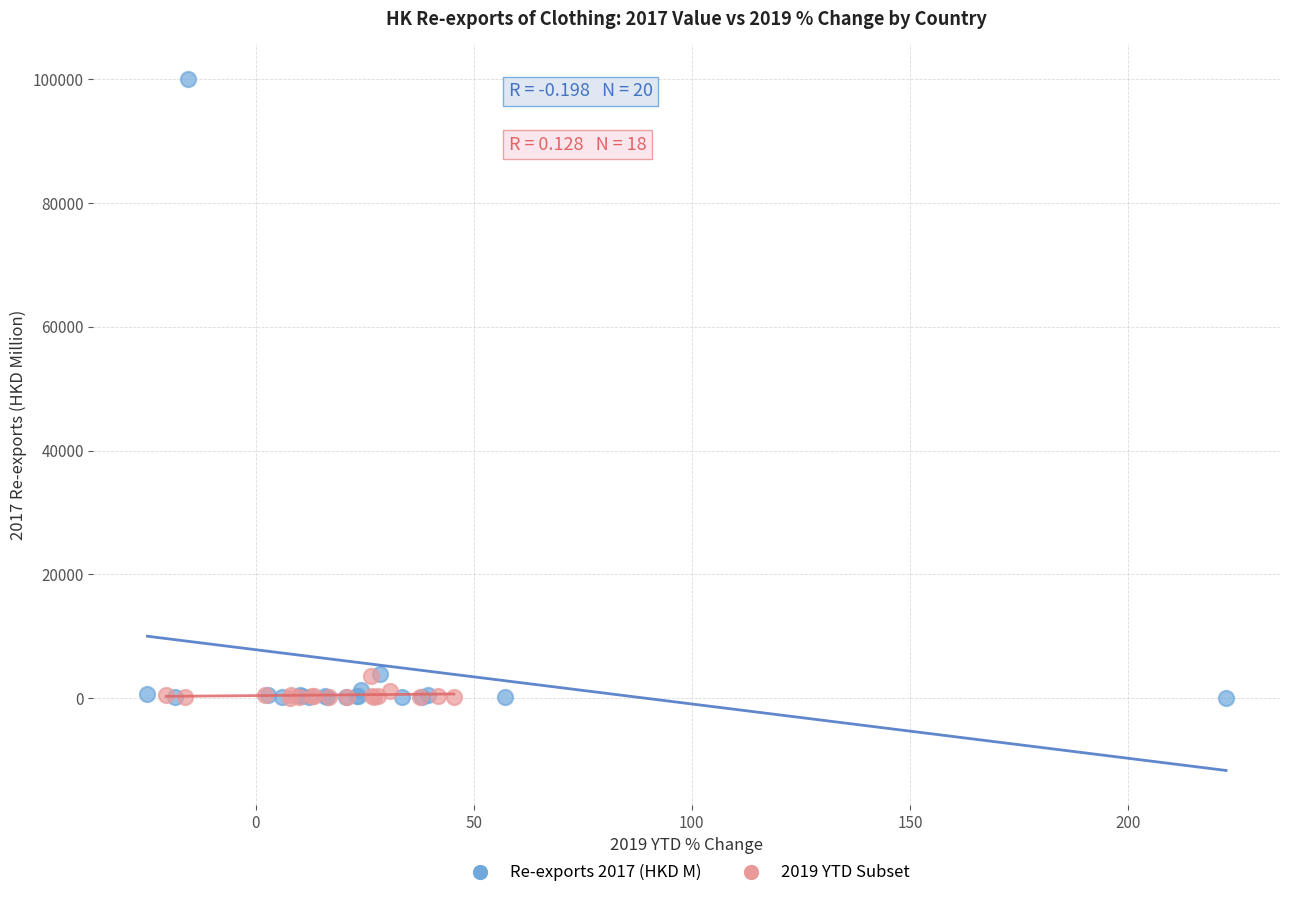

Which series has the widest spread of Y values?

Re-exports 2017 (HKD M)